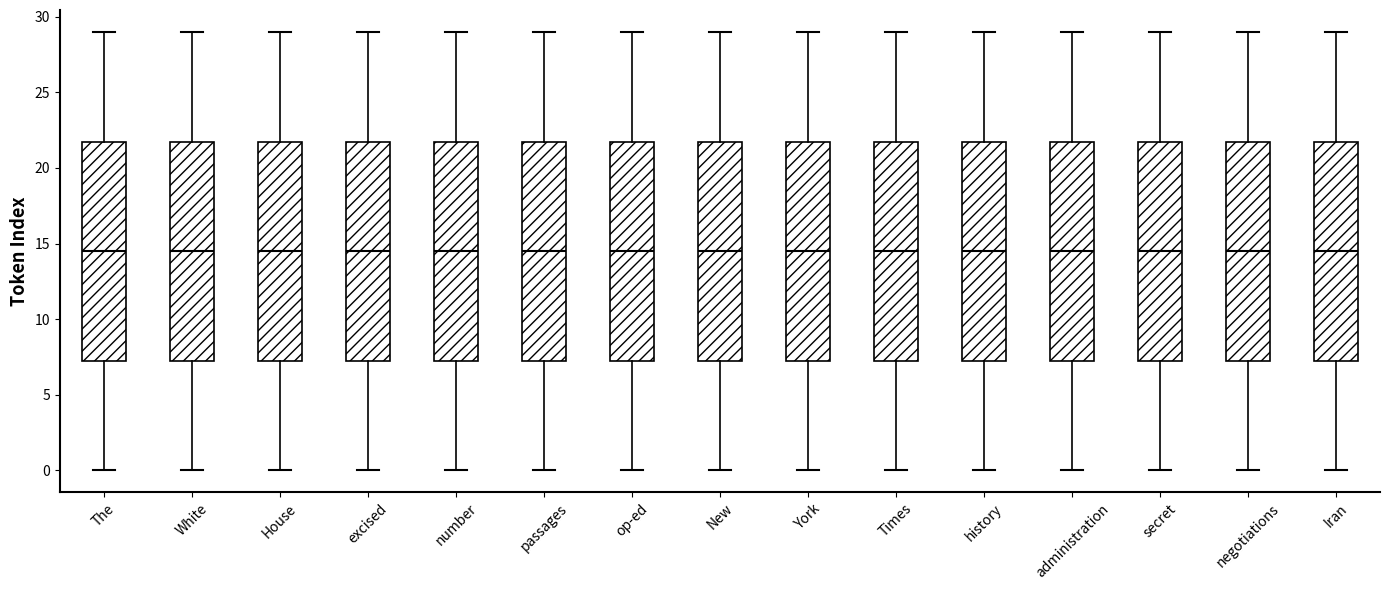

Where is the lower edge of the box for negotiations on the y-axis? The values are not printed on the chart, so give them approximately, as read against the axis.

7.5